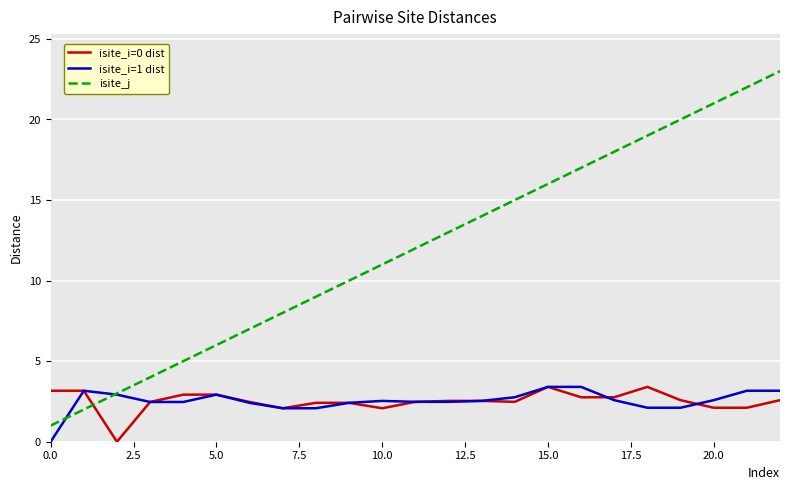

After their last crossing, which series has the higher values: isite_j or isite_i=0 dist?

isite_j